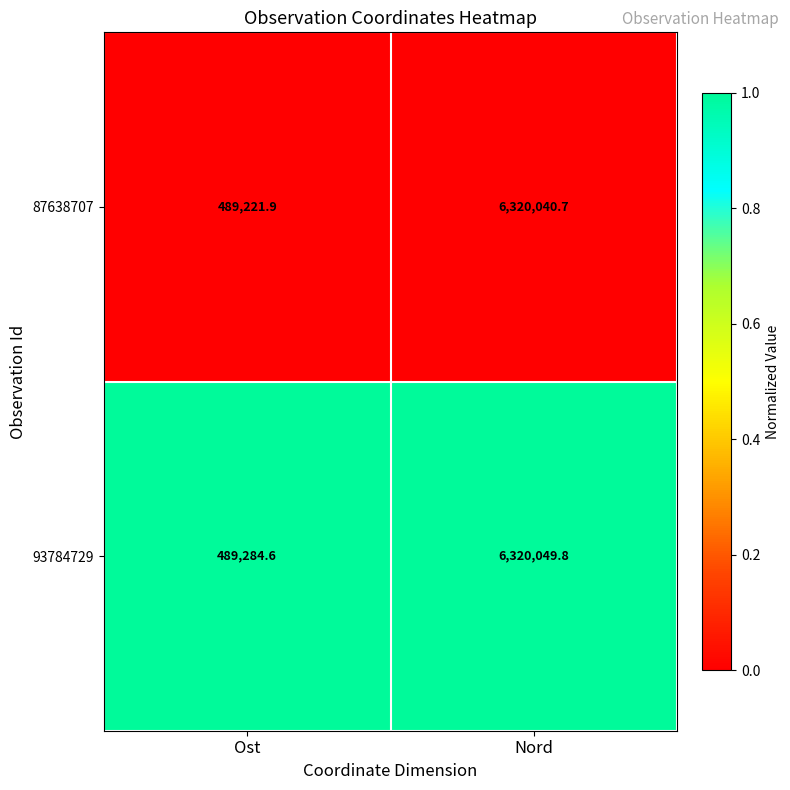

List the series in order of their peak value, highest first.

93784729, 87638707